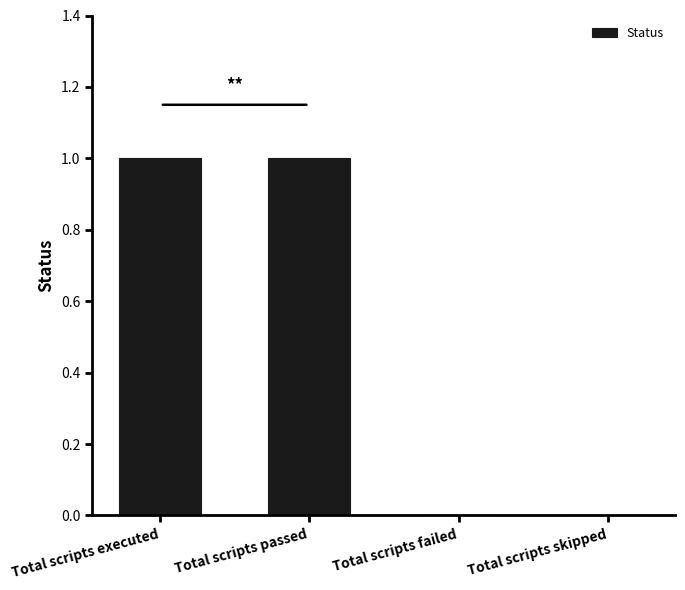

The chart shows a value of 1 at Total scripts passed. True or false?

True